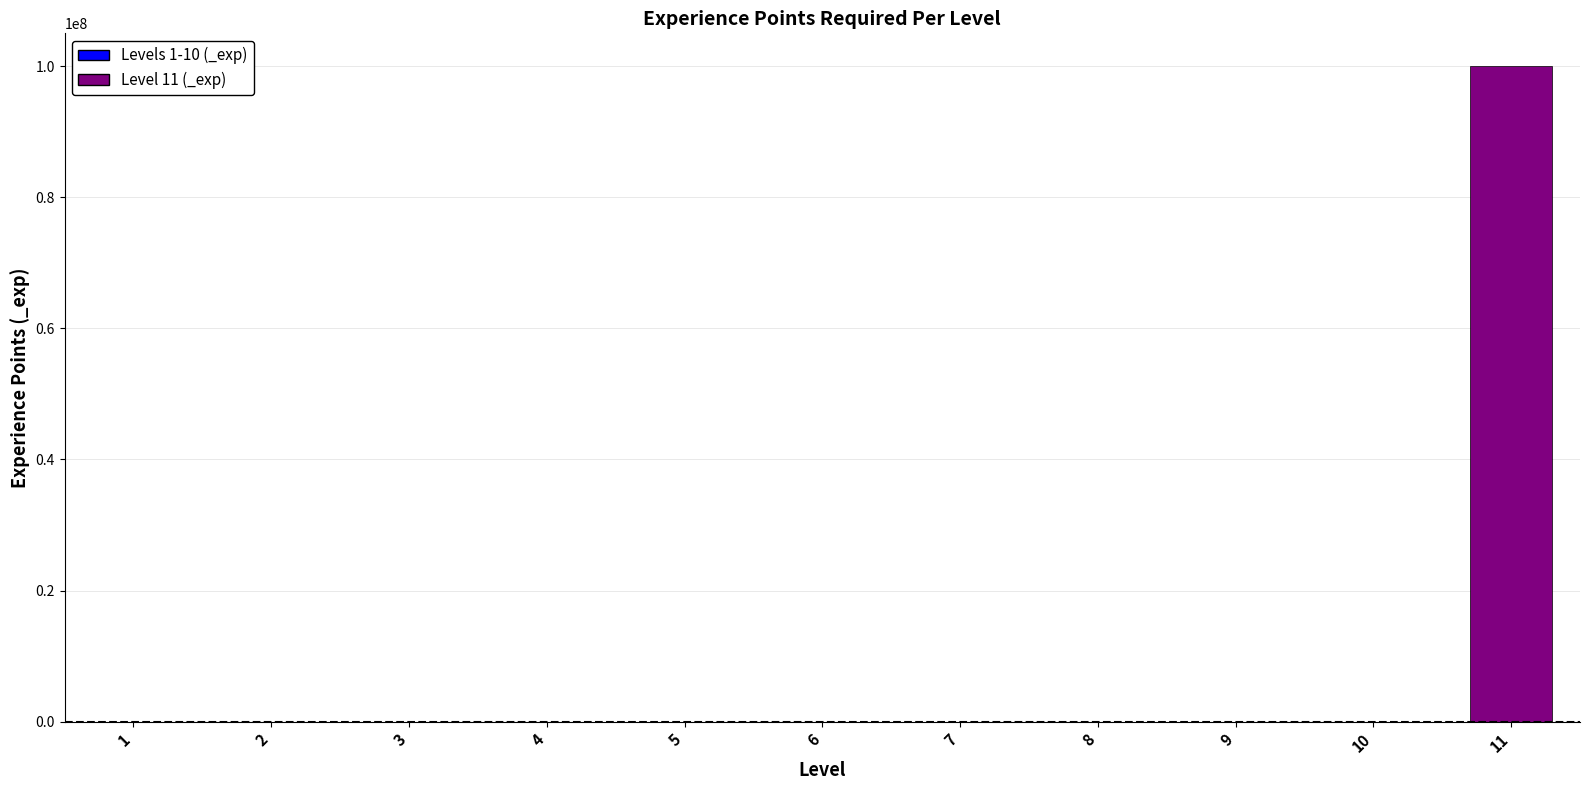

The chart shows a value of 68330396 at 1. True or false?

False